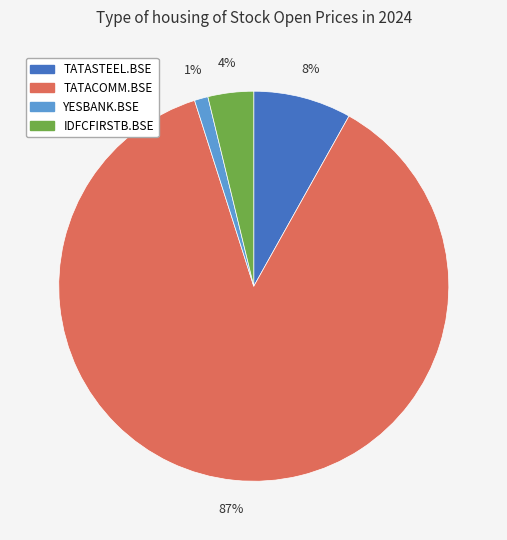

Which has a higher value, YESBANK.BSE or TATACOMM.BSE?

TATACOMM.BSE